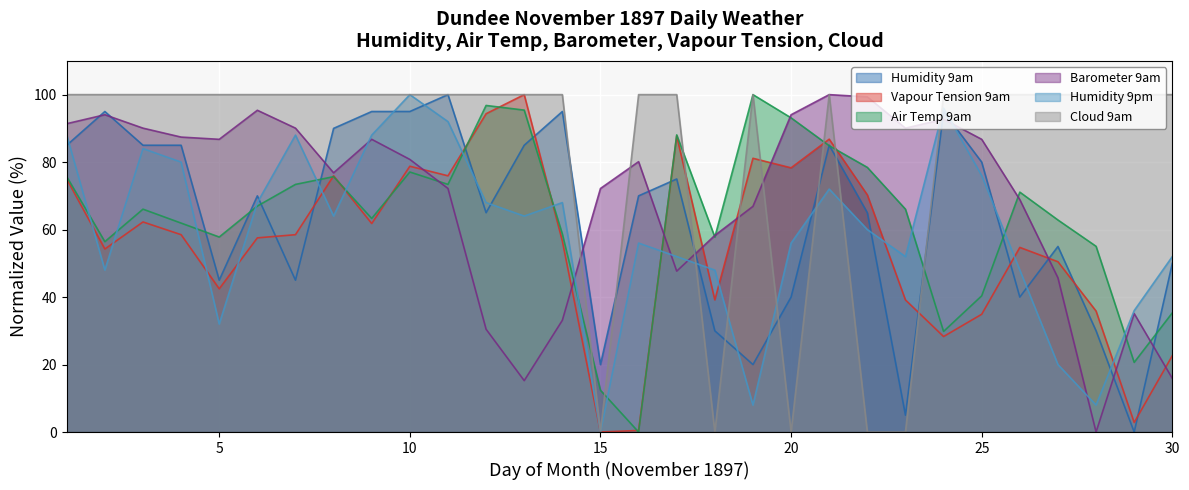

List the series in order of their peak value, lowest first.

Humidity 9am, Vapour Tension 9am, Air Temp 9am, Barometer 9am, Humidity 9pm, Cloud 9am